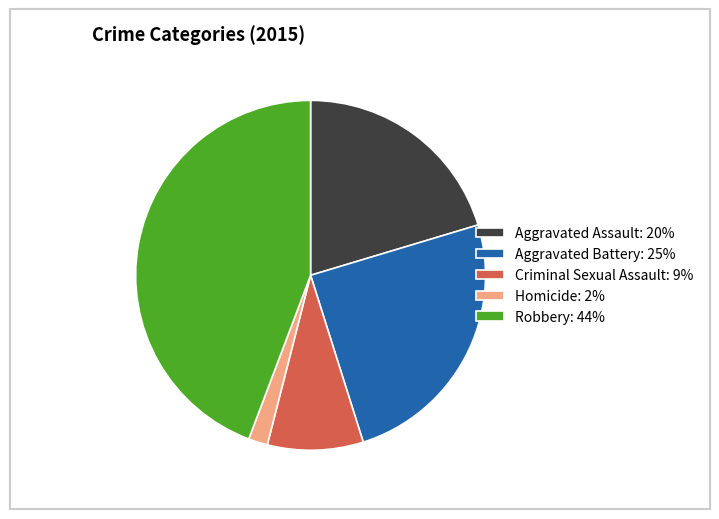

Does Aggravated Assault represent more than half of the total?

No